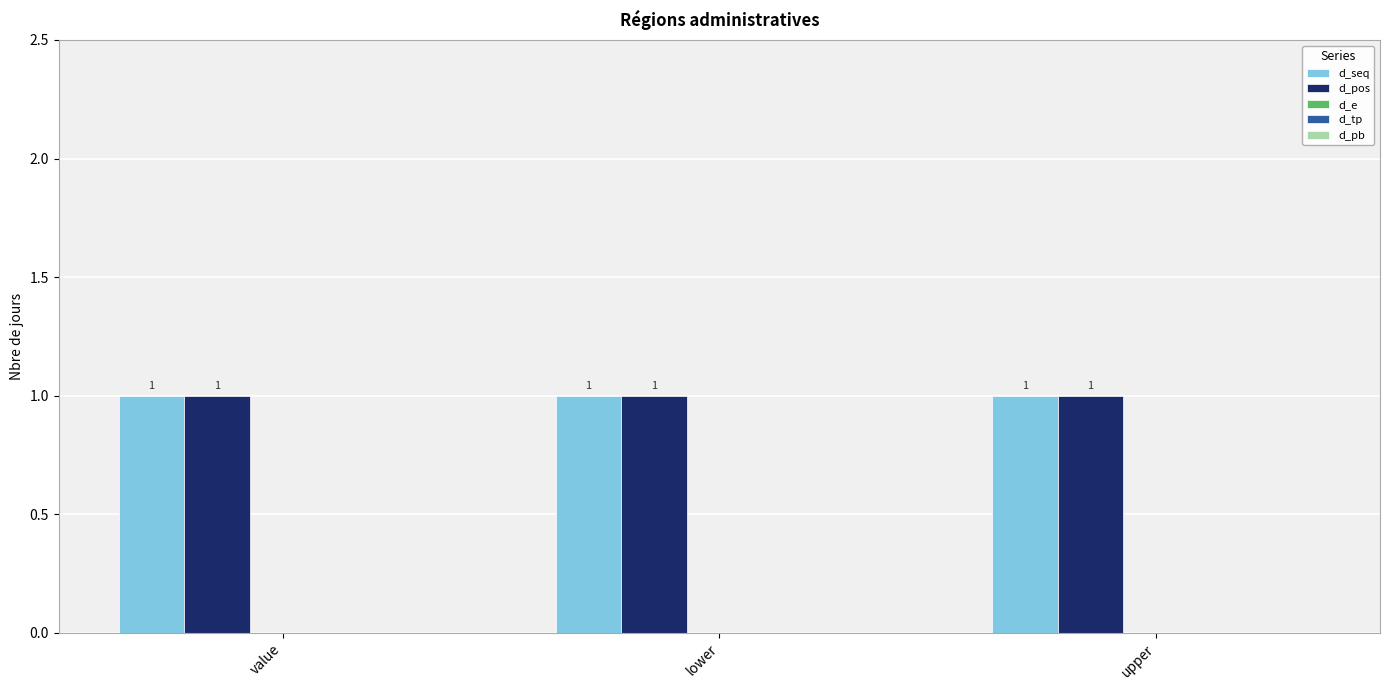

How many bars are there in total?

15